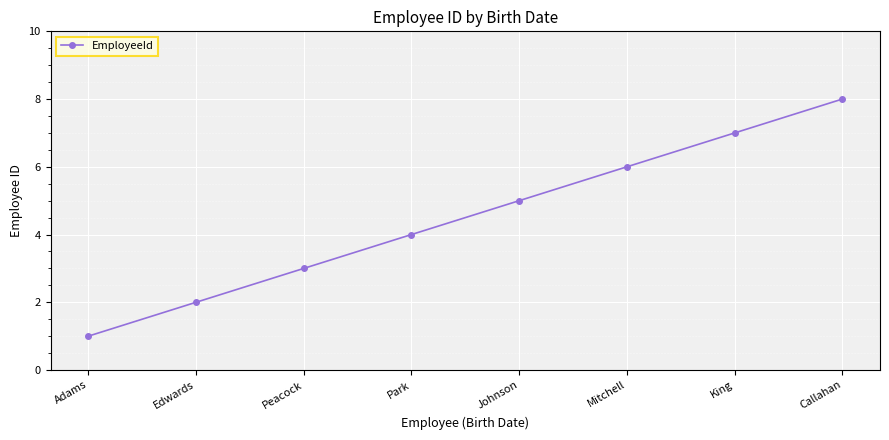

Rank the categories by value from highest to lowest.

Callahan, King, Mitchell, Johnson, Park, Peacock, Edwards, Adams